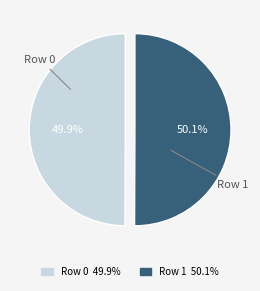

The Row 1 slice represents 50% of the pie. True or false?

True